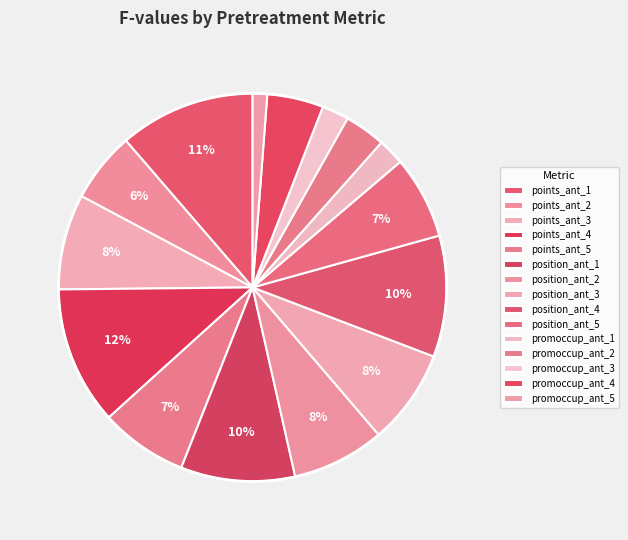

Which category has the smallest portion of the pie?

promoccup_ant_5